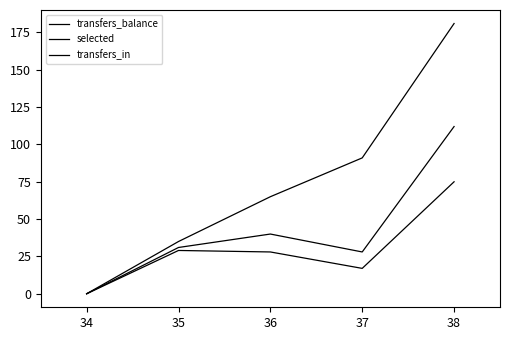

What is the sum of all transfers_in values?

211